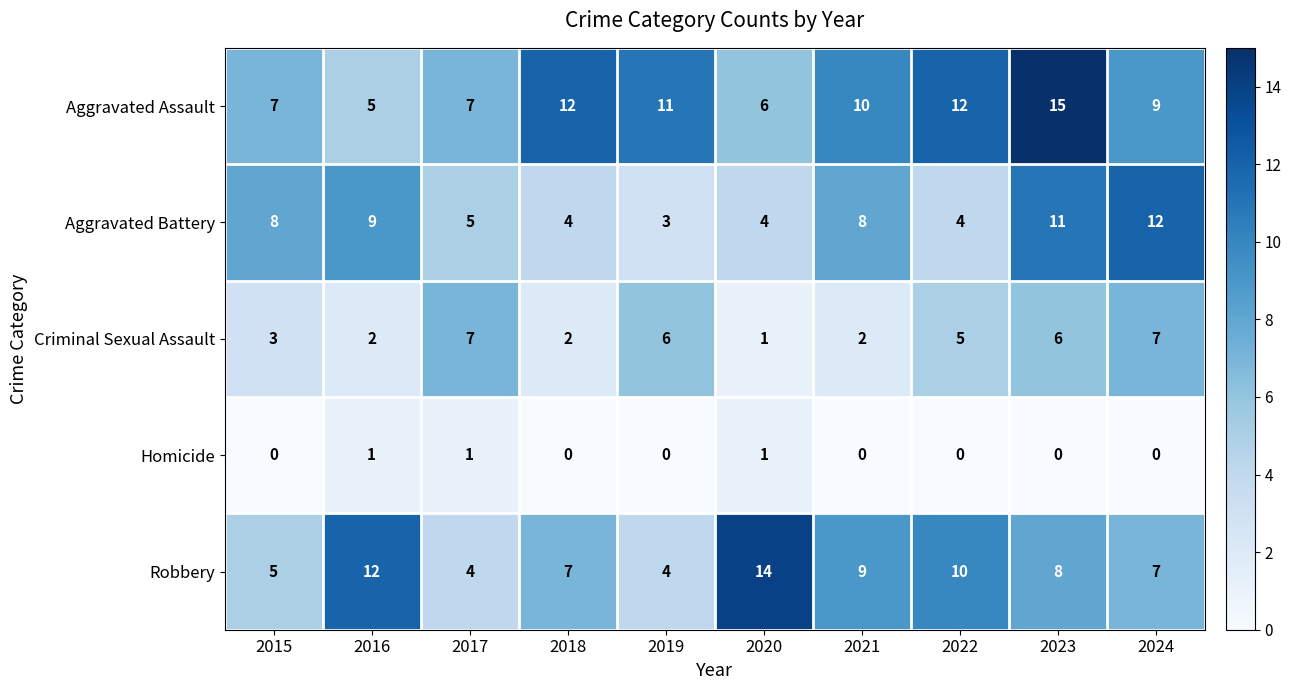

What is the greatest value displayed?

15